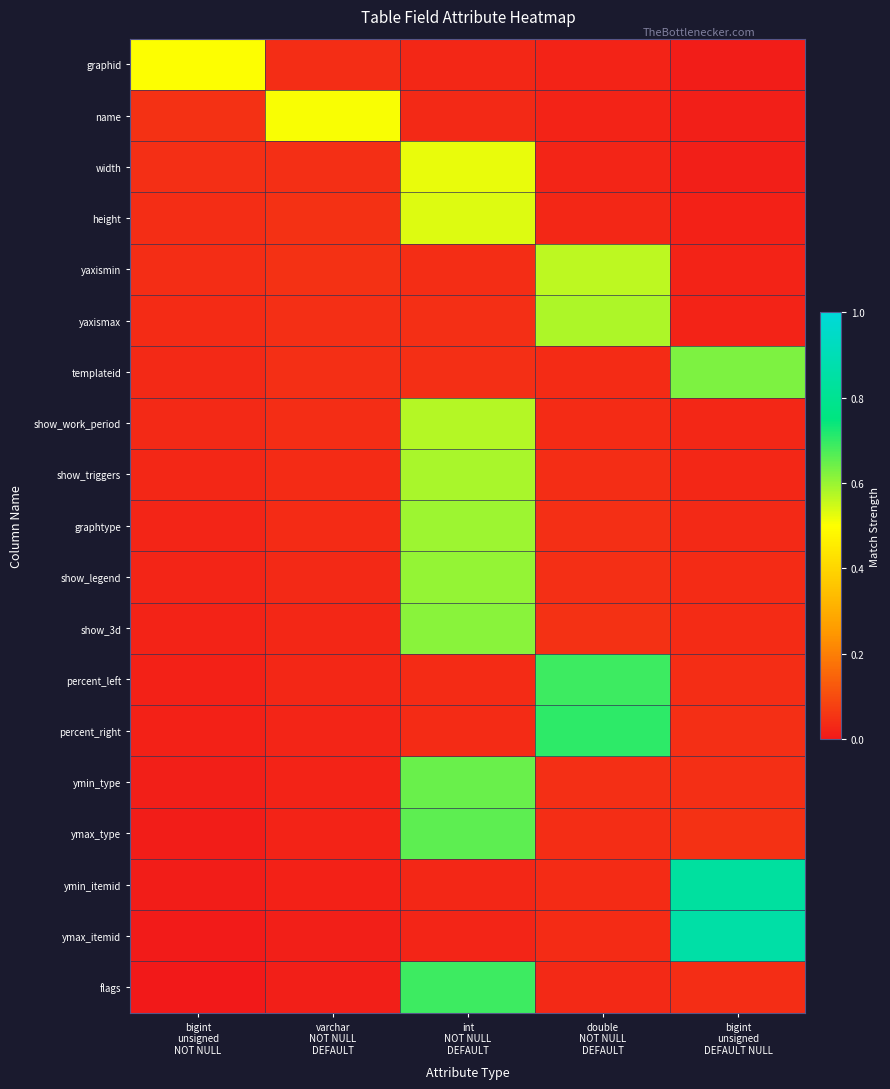

Which label corresponds to the smallest value in the chart?

bigint
unsigned
NOT NULL